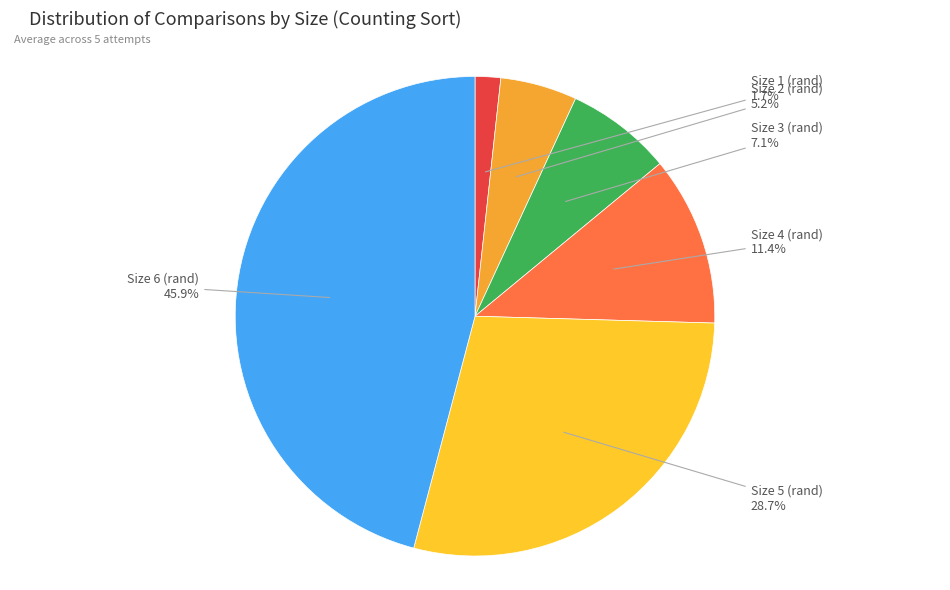

How many segments does this pie chart have?

6